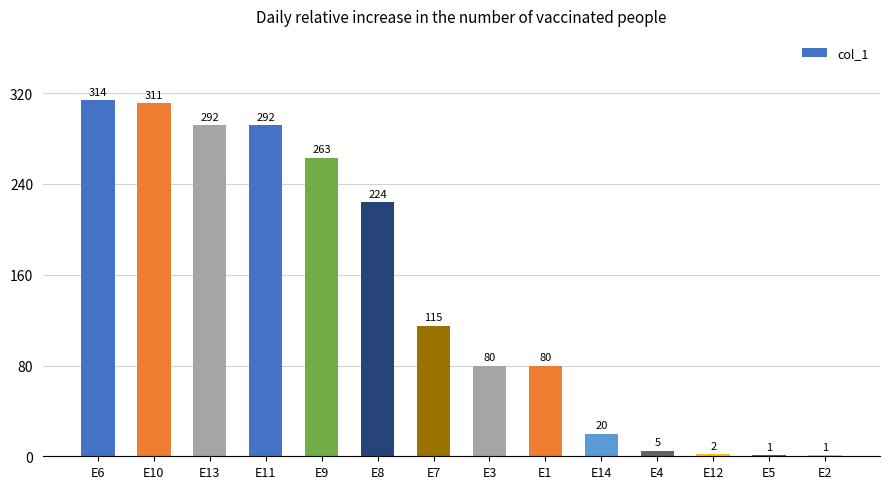

Reading left to right, list all the values displayed in this chart.

314	311	292	292	263	224	115	80	80	20	5	2	1	1